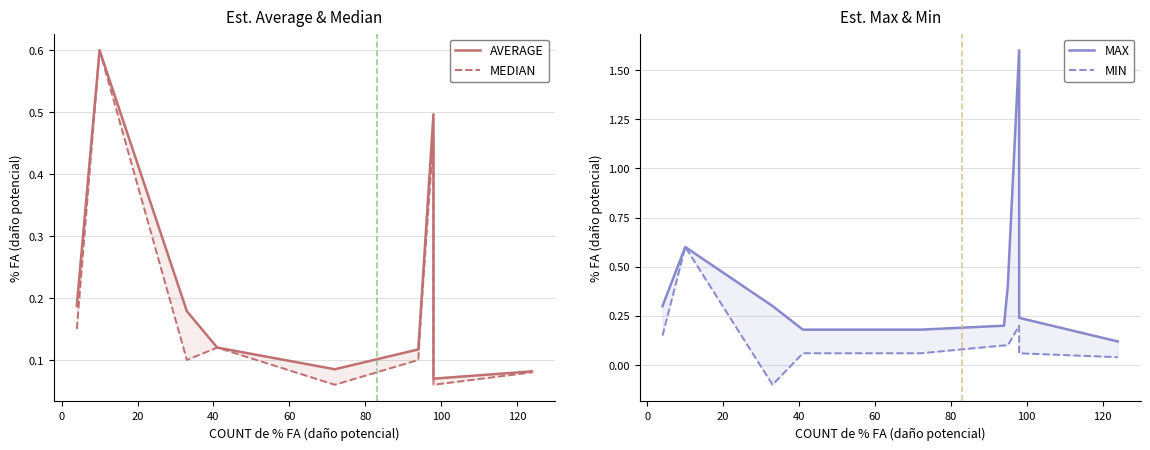

True or false: MAX and AVERAGE intersect in this chart.

False